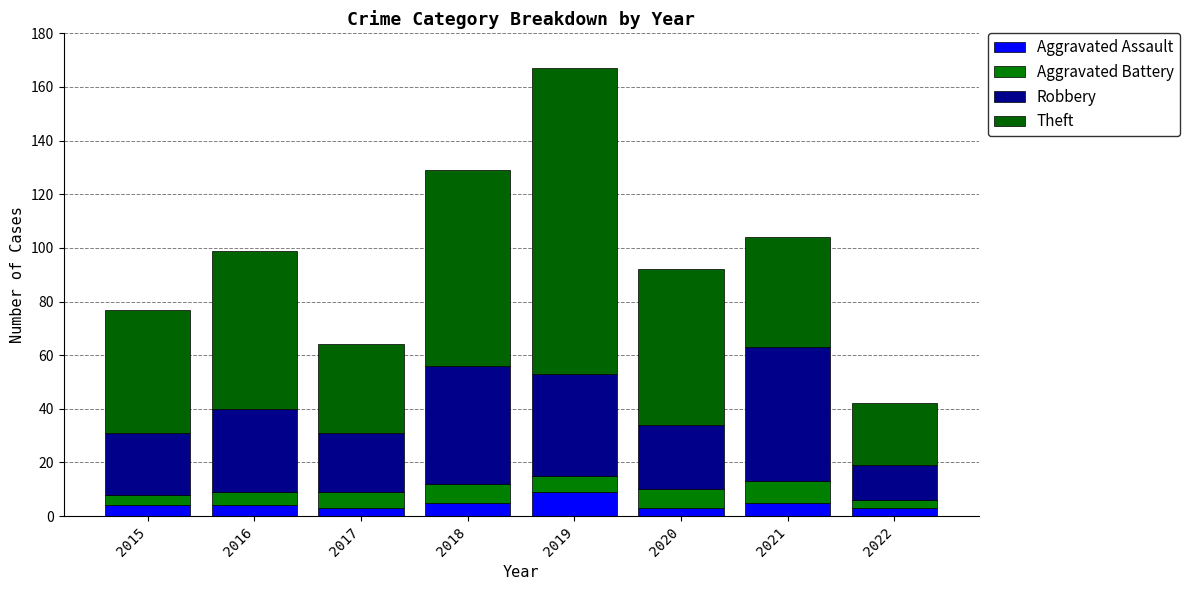

The value of Theft at 2015 is 13. True or false?

False